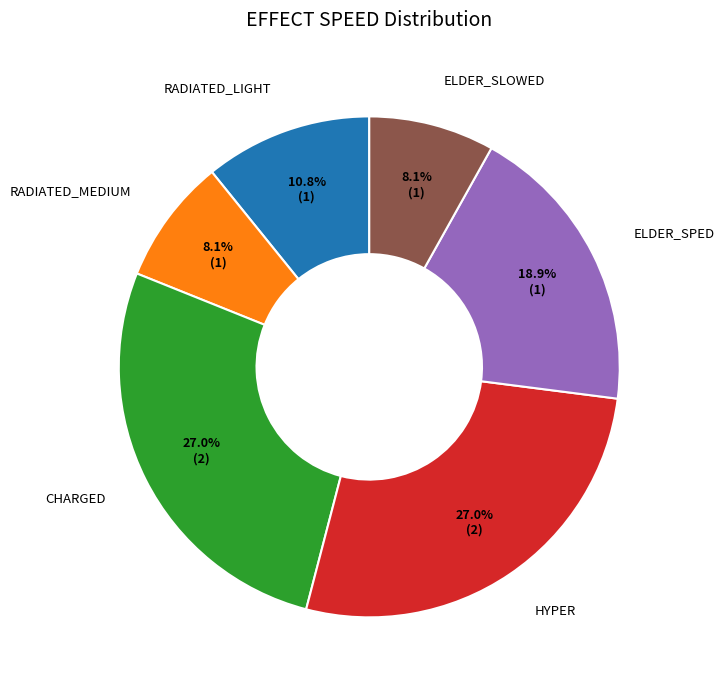

Is there any slice that represents more than half of the pie?

No